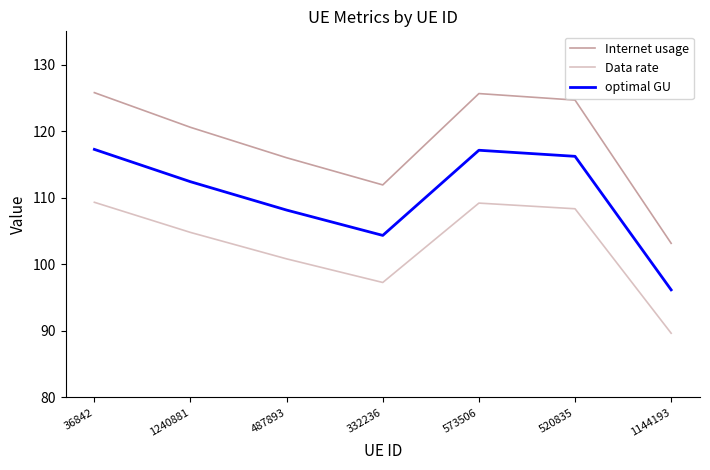

At which category does Data rate reach its first local peak?

573506